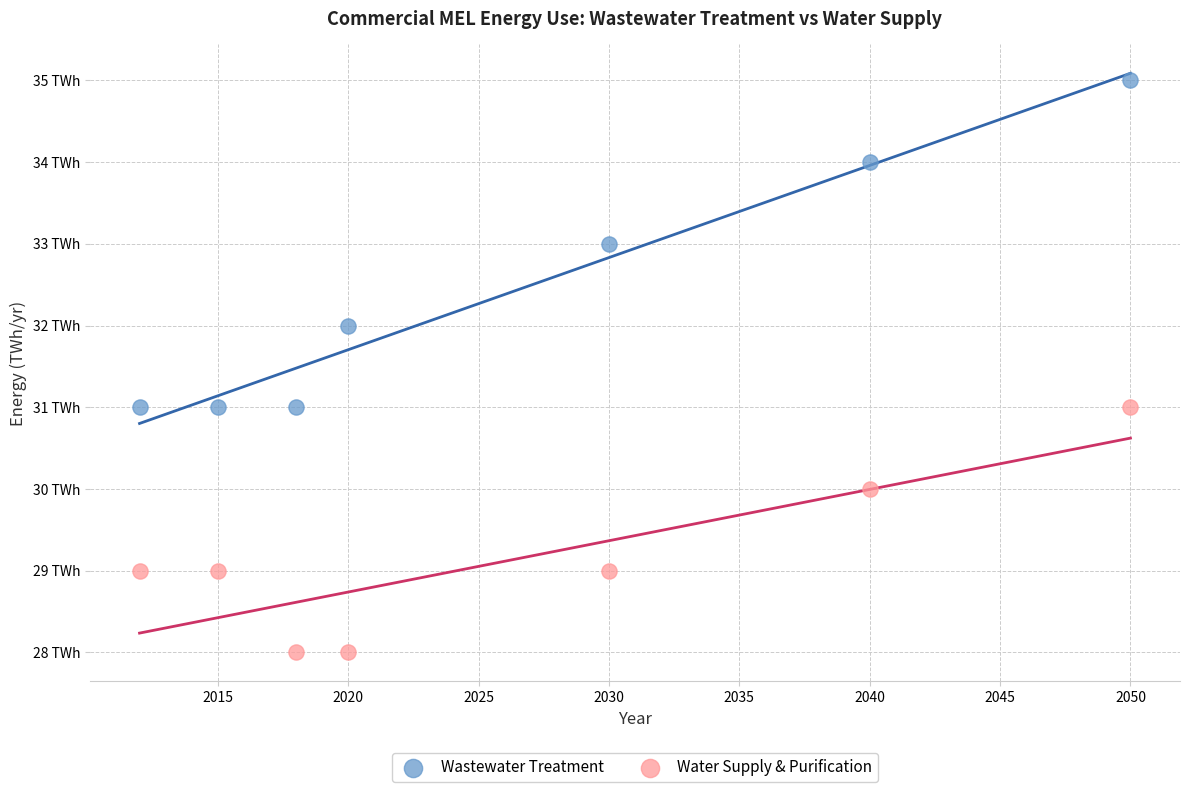

What are all the series names shown in the legend?

Wastewater Treatment, Water Supply & Purification